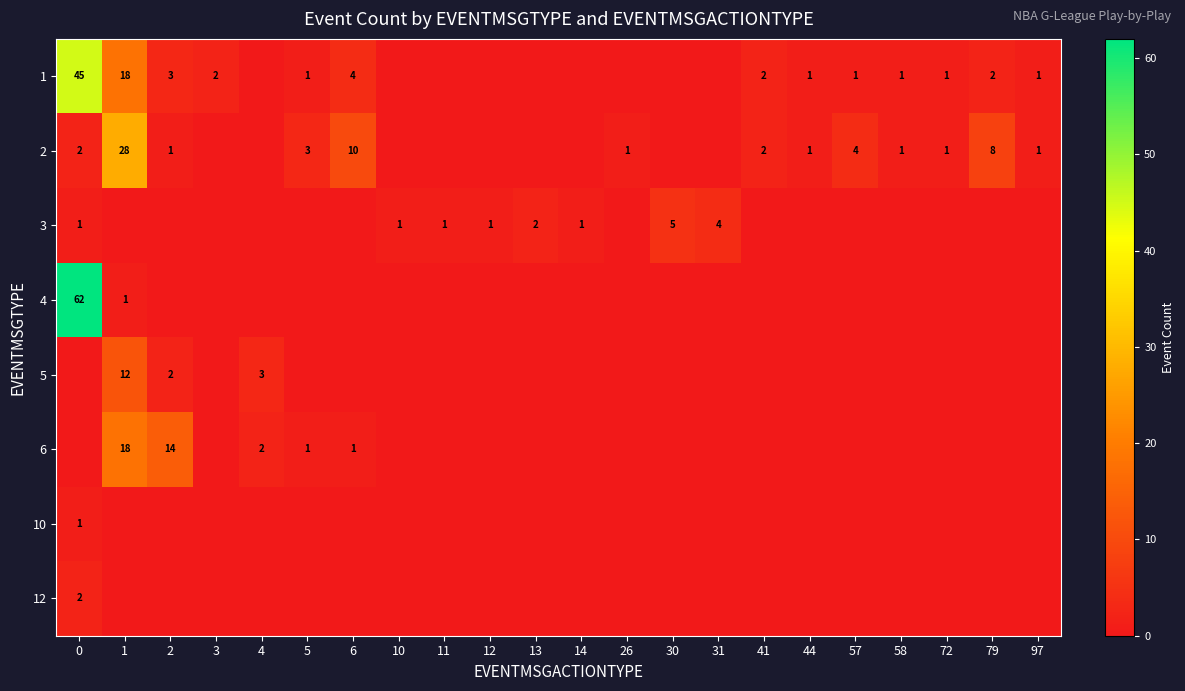

The value of 5 at 2 is 2. True or false?

True